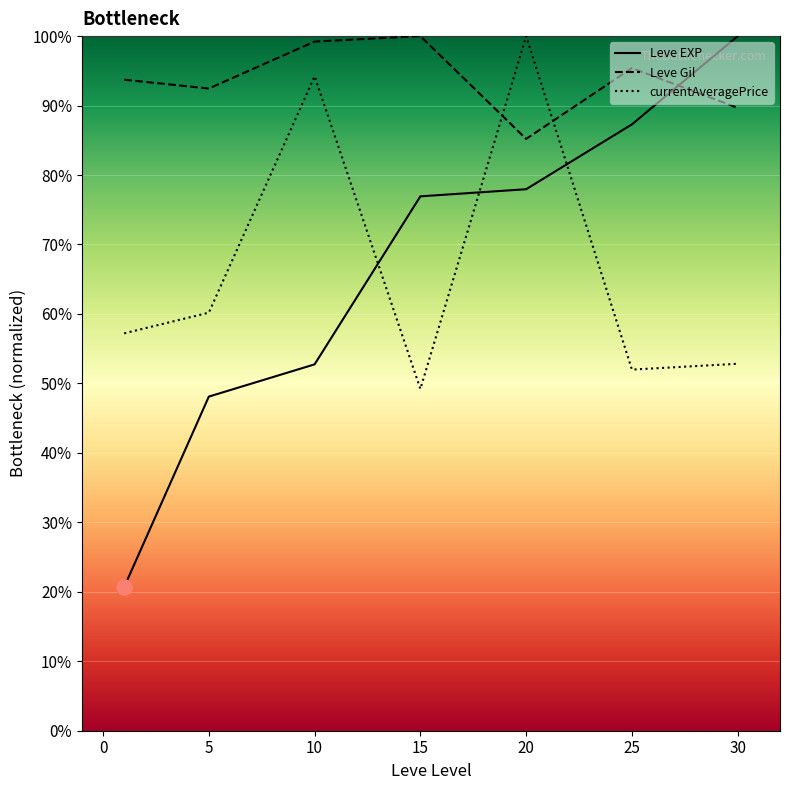

Is the value of Leve EXP at 15 greater than the value of currentAveragePrice at 15?

Yes